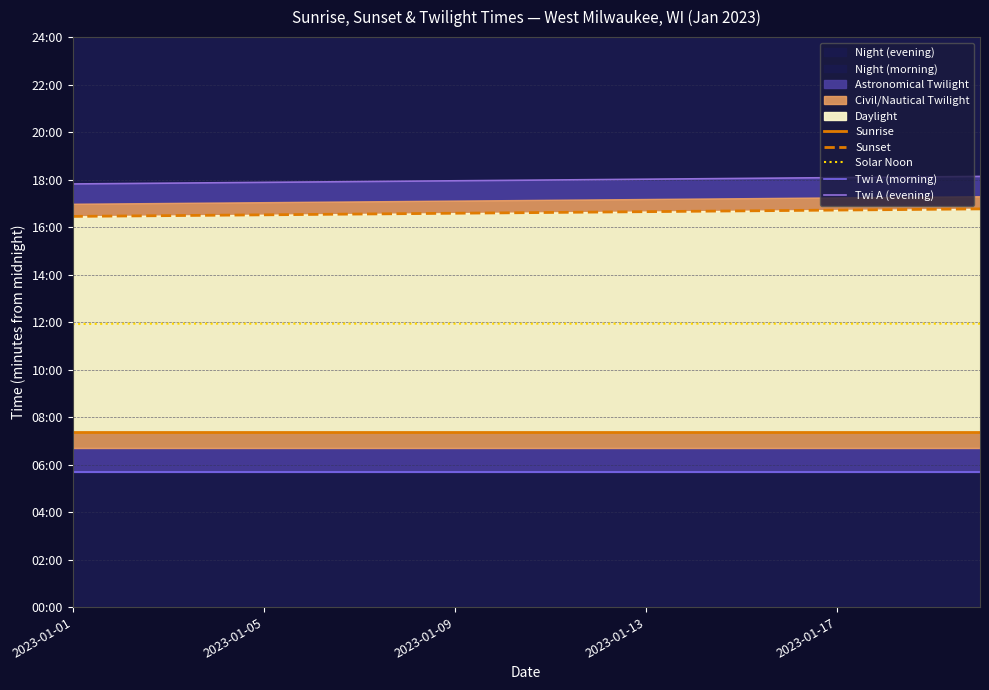

At which category is the sum across all series the highest?

19